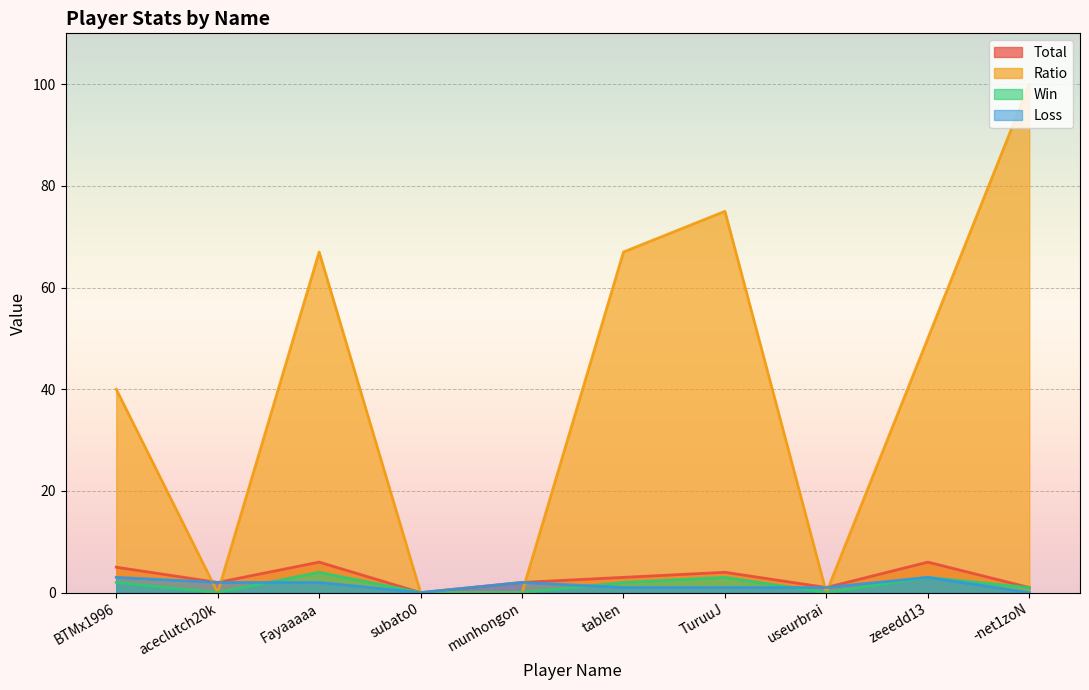

True or false: Win has more than 0 points higher than both neighbors.

True